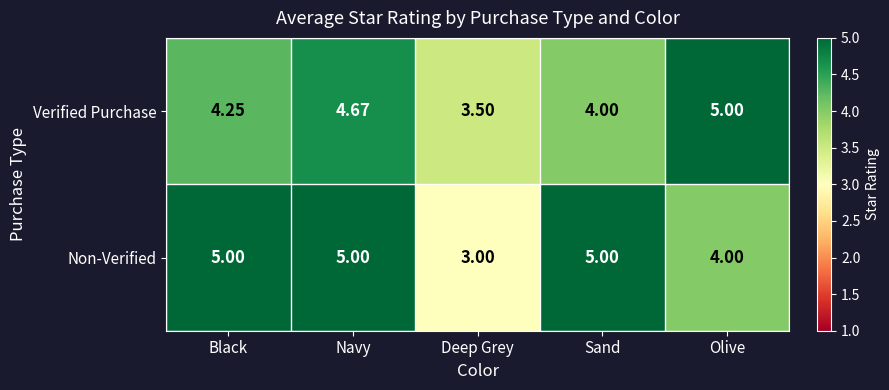

Which series changed the most between Deep Grey and Sand?

Non-Verified